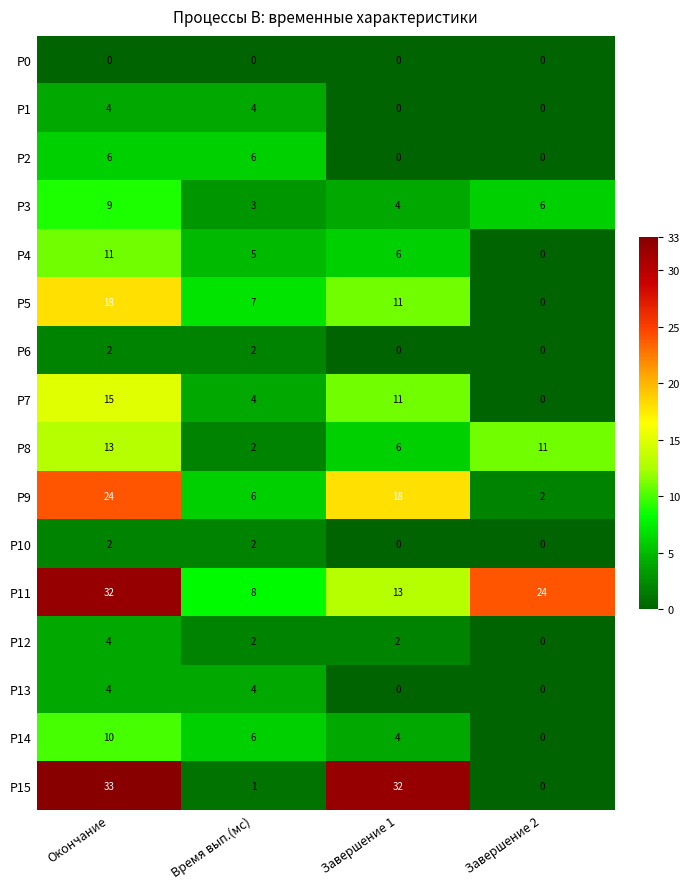

How many distinct data groups are displayed?

16